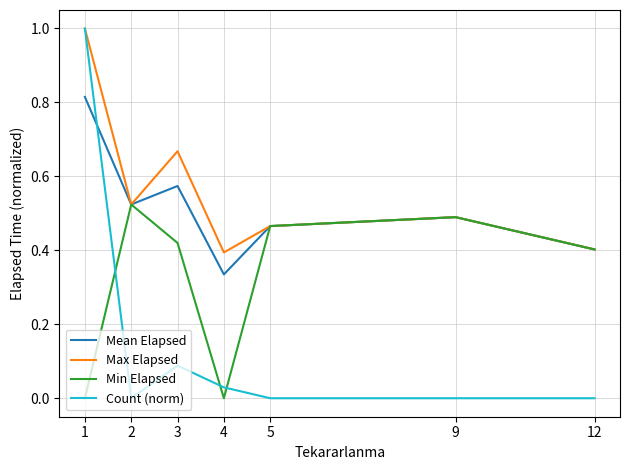

List the labels in order of Mean Elapsed value, smallest first.

4, 12, 5, 9, 2, 3, 1